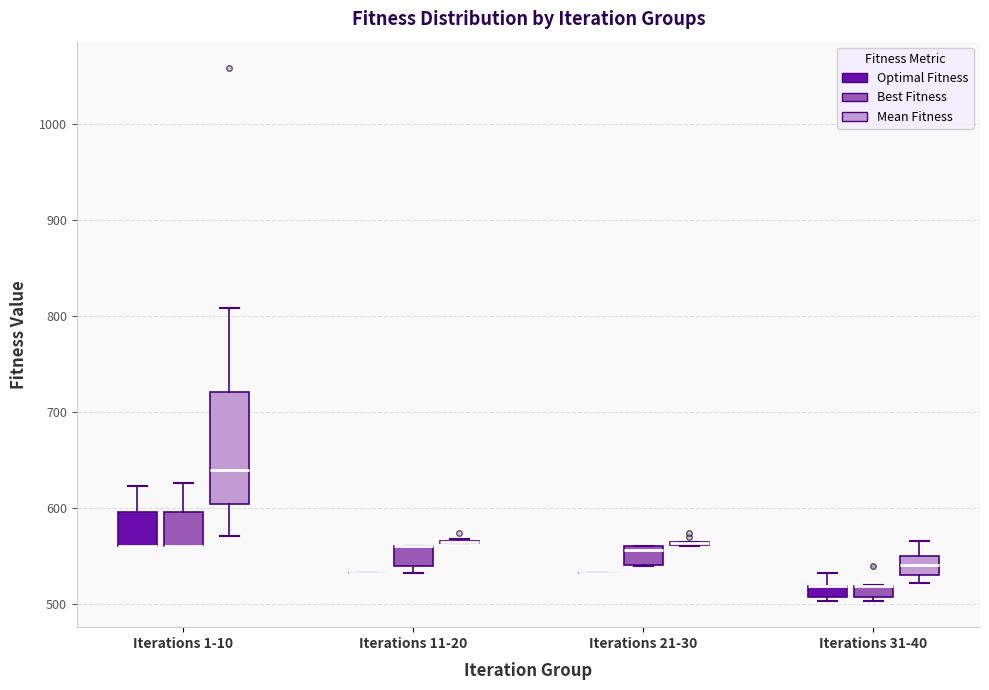

Comparing the boxes themselves (not the whiskers), which one is the tallest?

Iterations 1-10 (Mean Fitness)